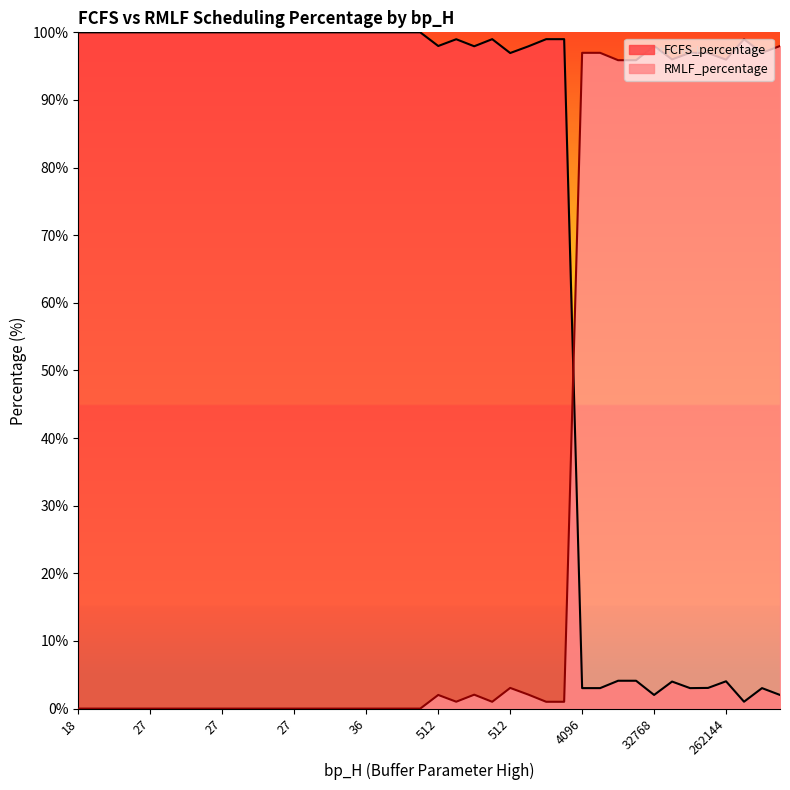

How many series are shown in this chart?

2